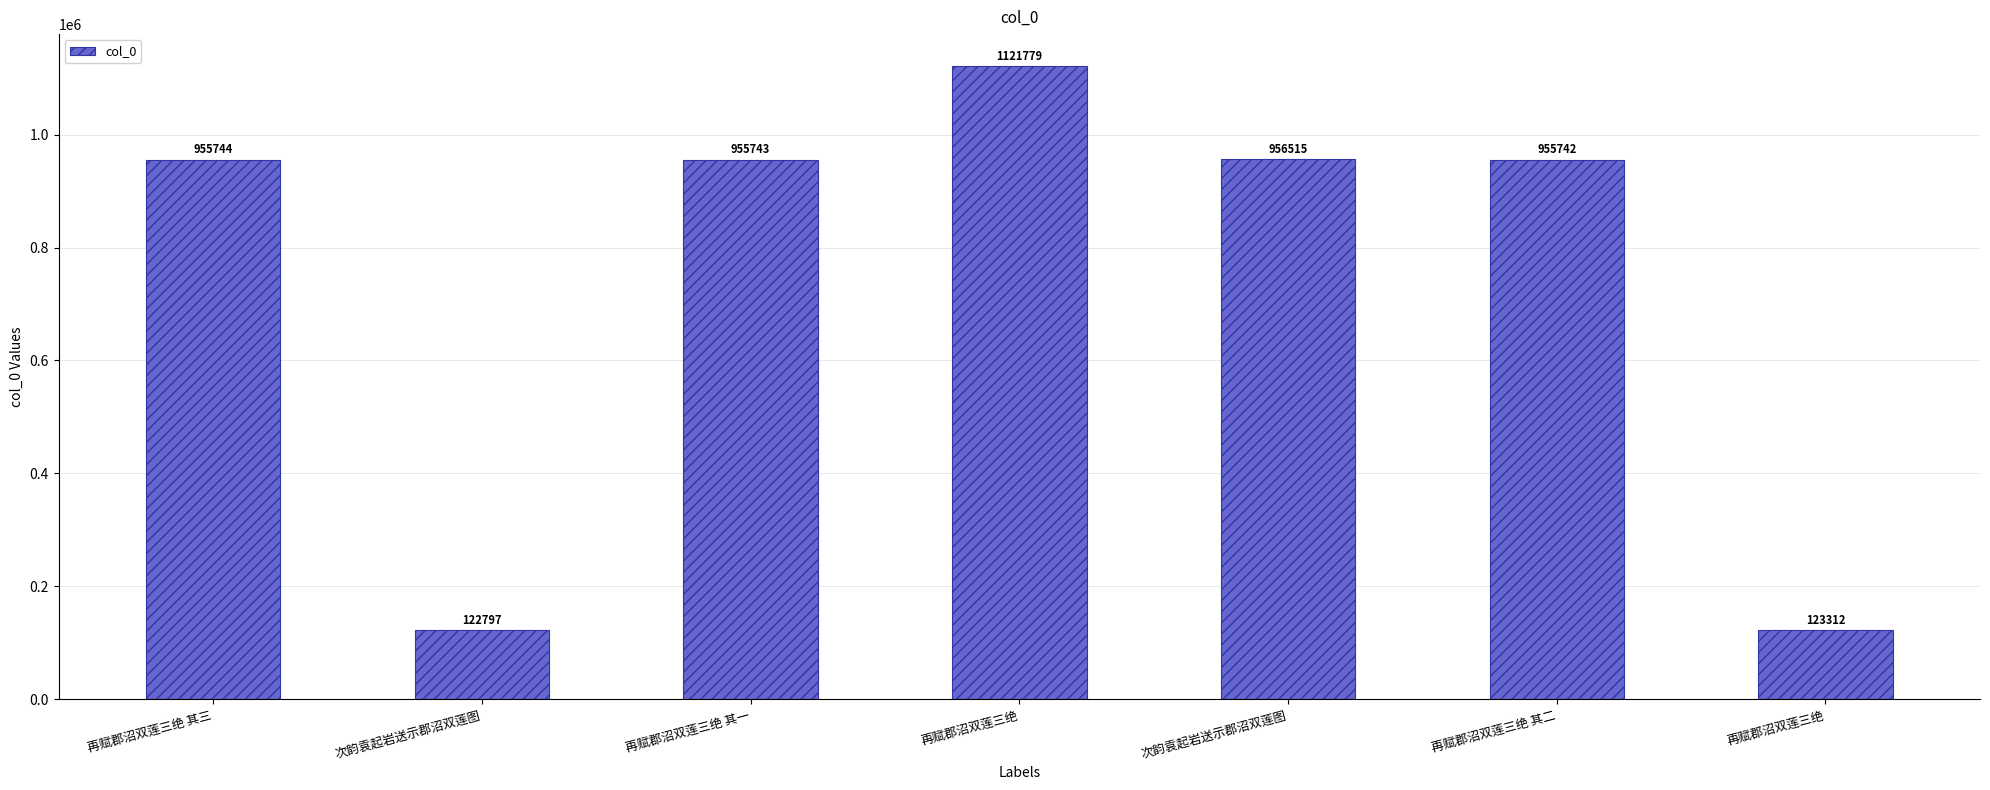

How many series are shown in this chart?

1